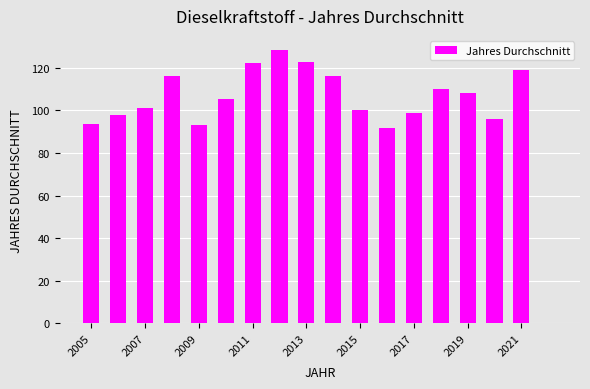

What is the sum of all values?

1821.1